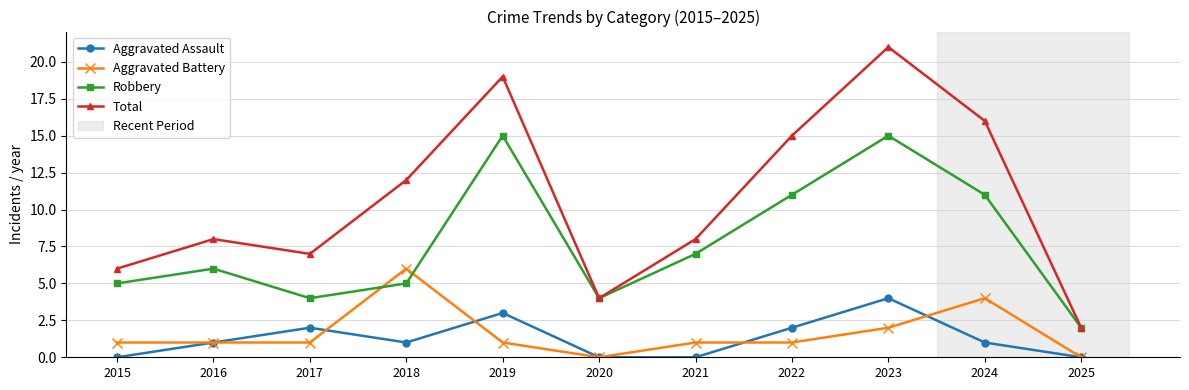

In Total, how many points are higher than both neighbors (excluding endpoints)?

3